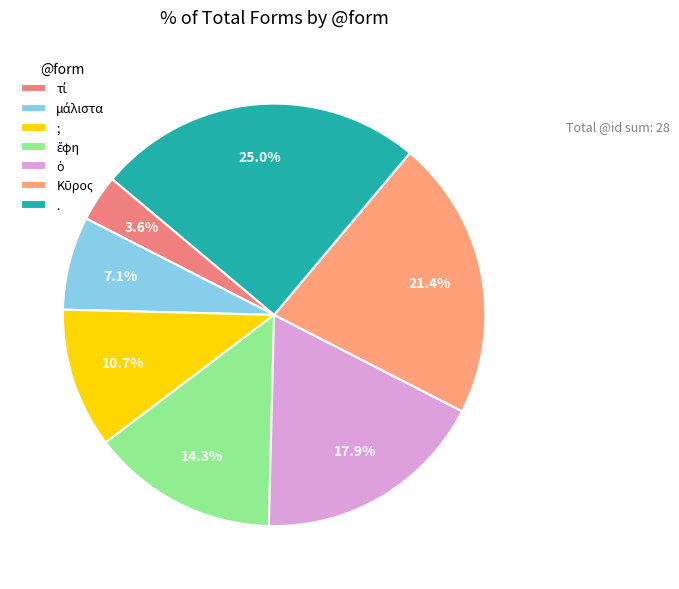

Which slice is the smallest?

τί